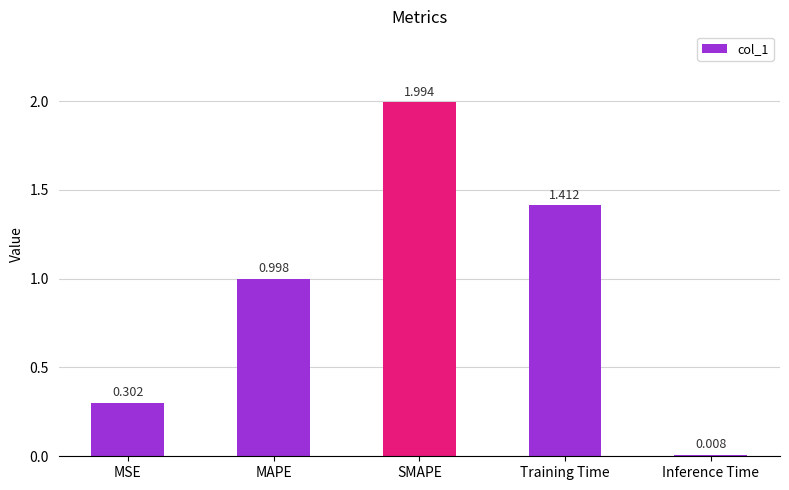

What is the difference between the maximum and minimum values?

2.0